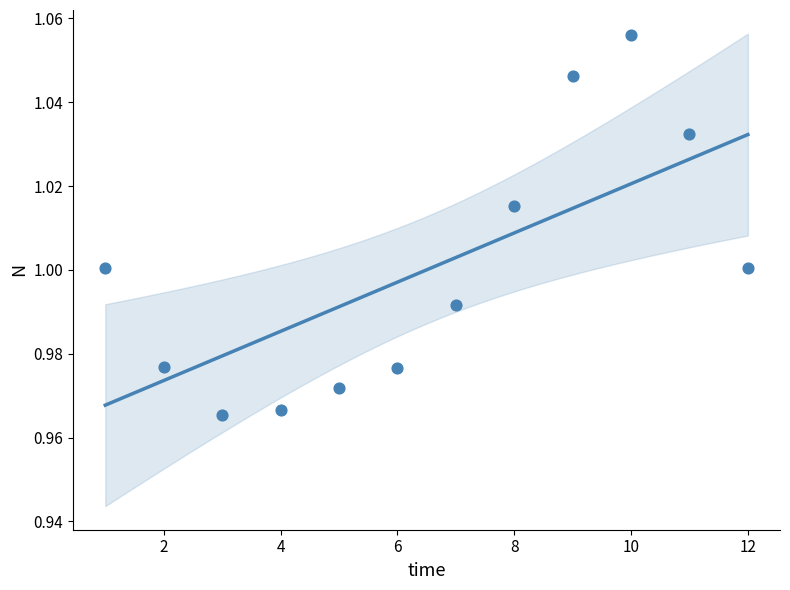

What is the average X value?

6.5